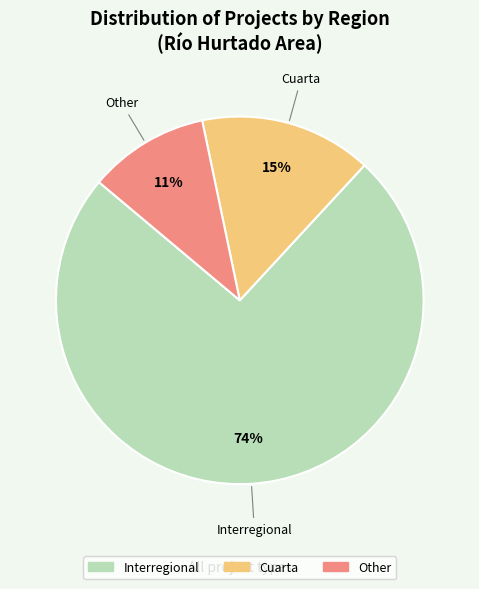

Which category has the smallest portion of the pie?

Other